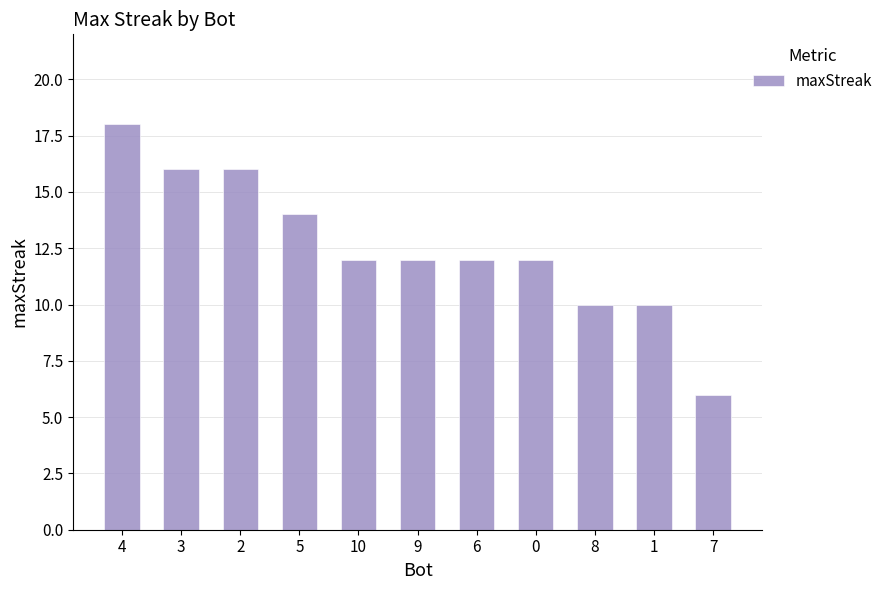

What is the average value?

13